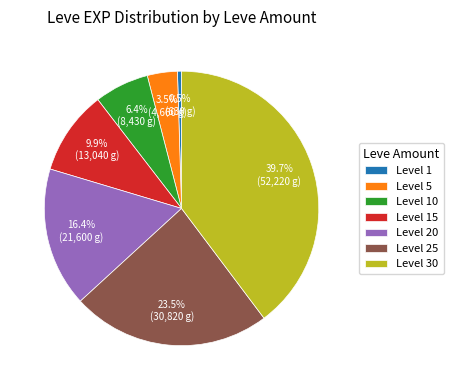

Rank the categories by value from highest to lowest.

Level 30, Level 25, Level 20, Level 15, Level 10, Level 5, Level 1